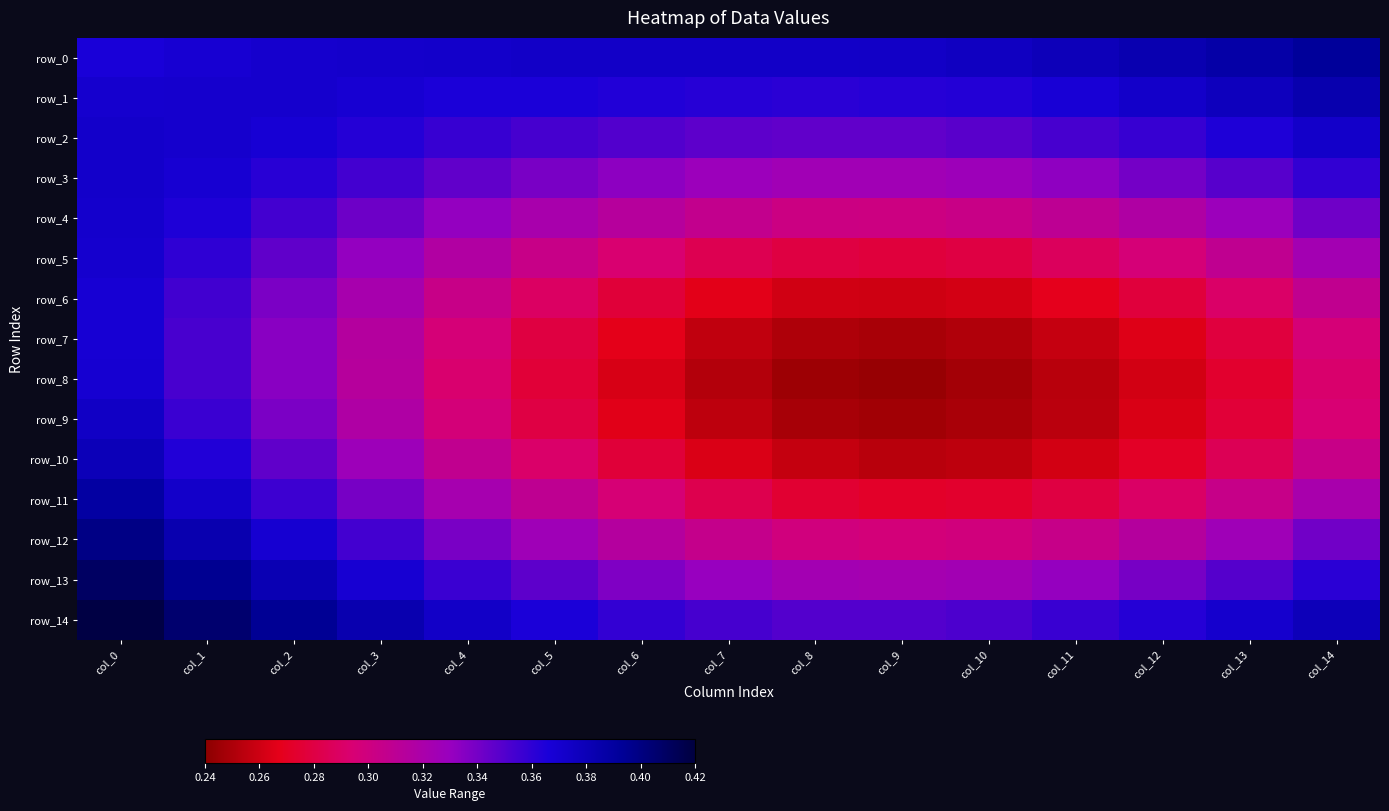

At which label does row_2 reach its peak?

col_14